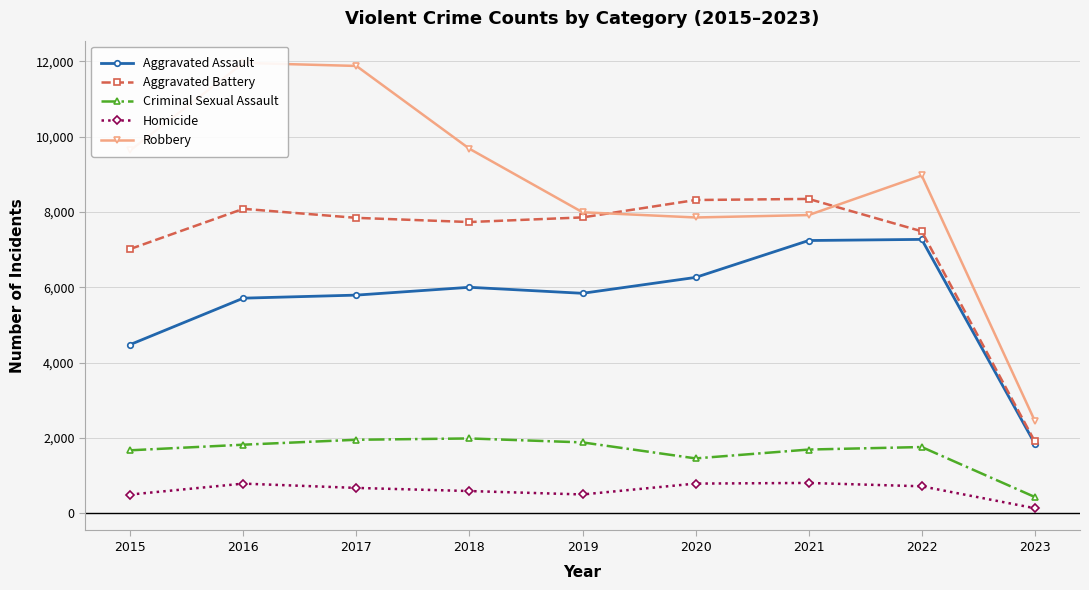

True or false: Criminal Sexual Assault has more than 1 interior local peaks.

True